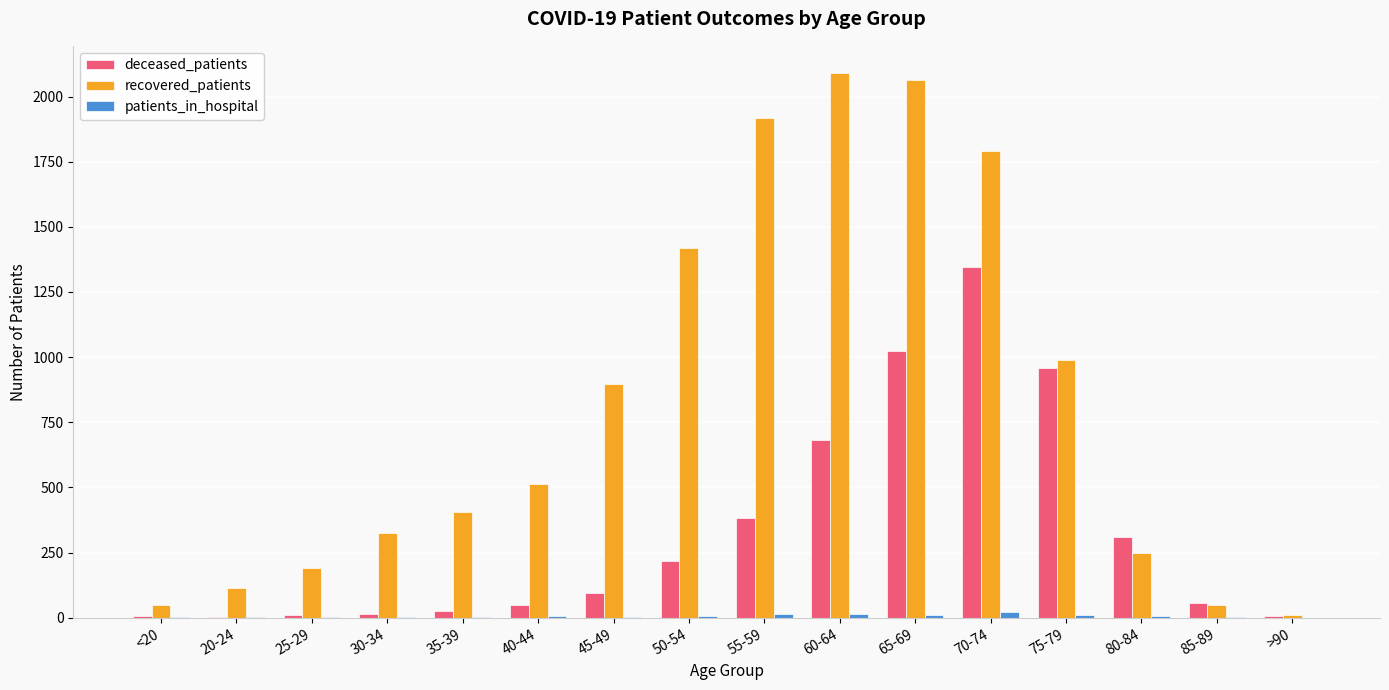

Is the value of recovered_patients at 35-39 greater than the value of patients_in_hospital at 40-44?

Yes